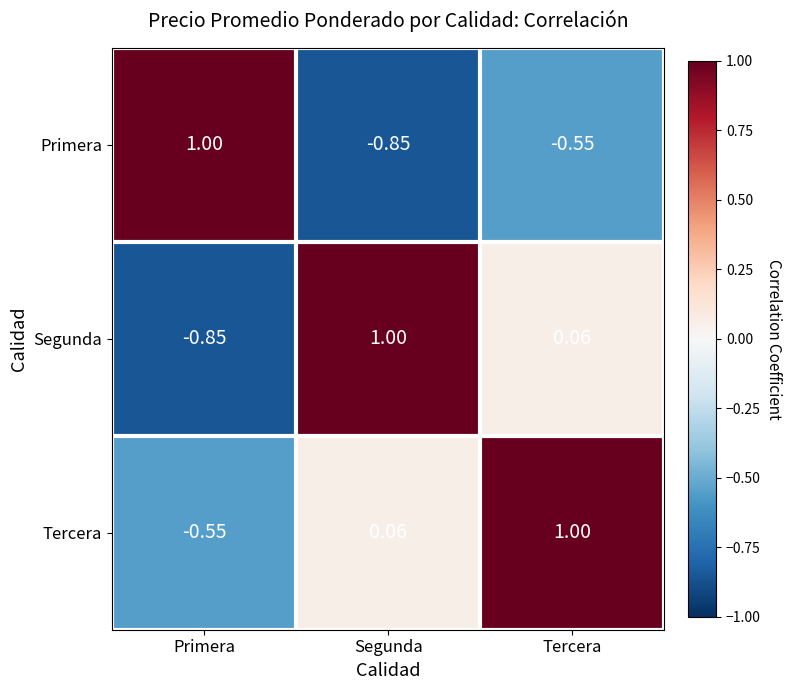

Where is Primera nearest to the value 0?

Tercera